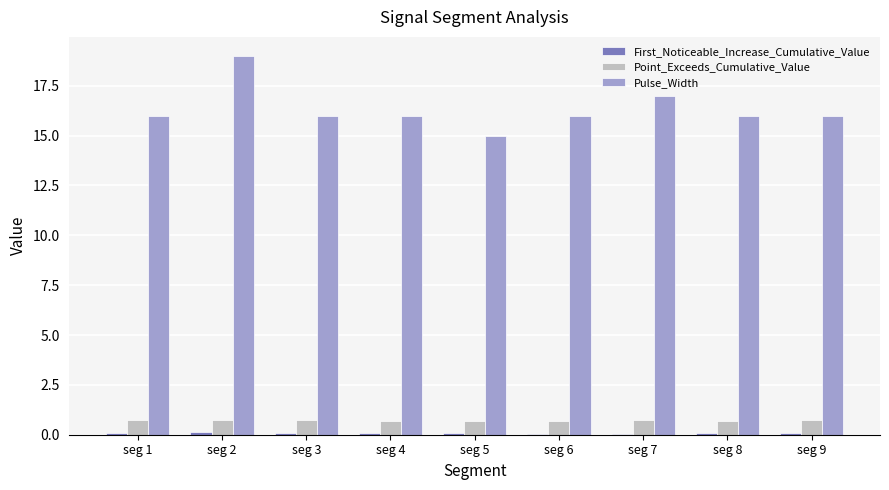

Is the value of Pulse_Width at seg 5 greater than the value of Point_Exceeds_Cumulative_Value at seg 9?

Yes